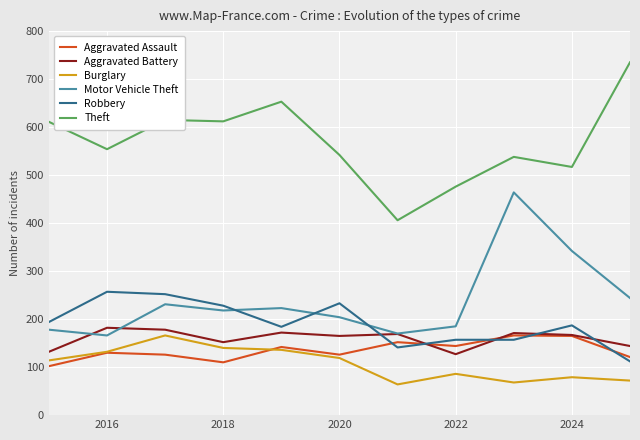

Which series has the largest total across all categories?

Theft